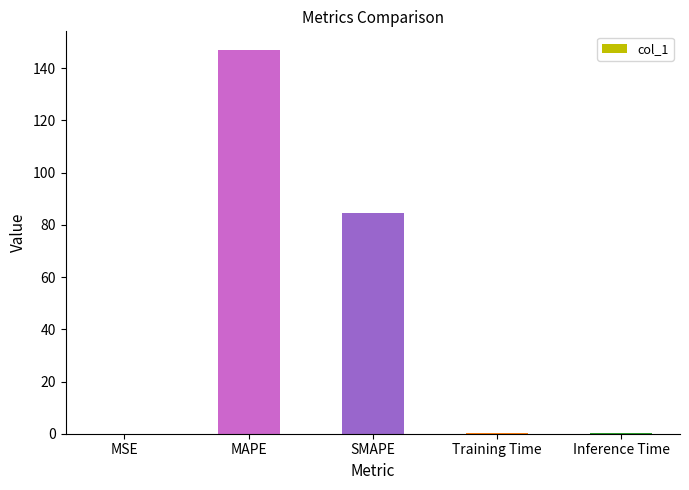

How many categories are shown in the chart?

5